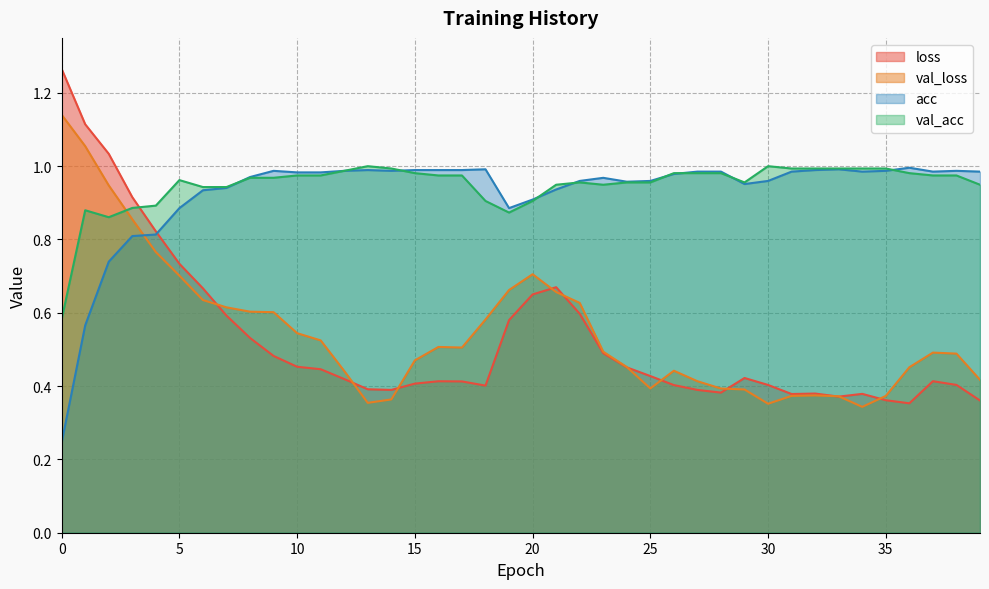

What is the difference between the maximum and second lowest values in the acc series?

0.4